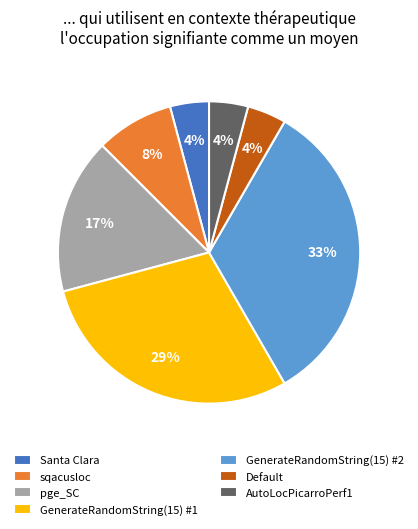

The Santa Clara slice represents 17% of the pie. True or false?

False